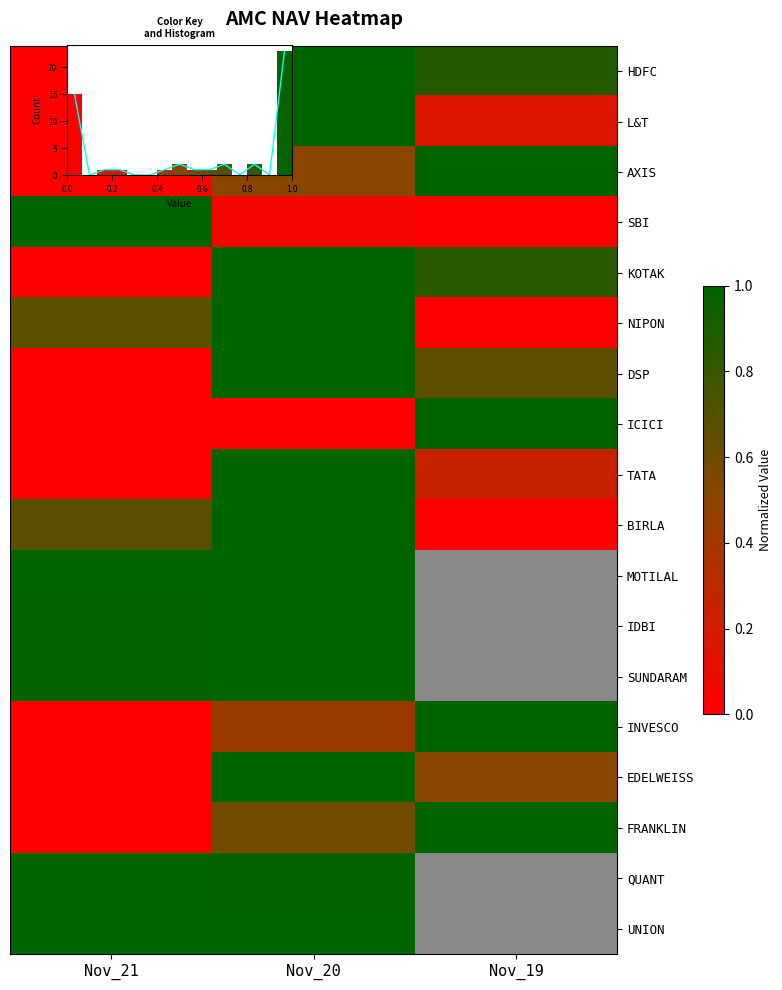

The value of L&T at Nov_21 is 0.4. True or false?

False